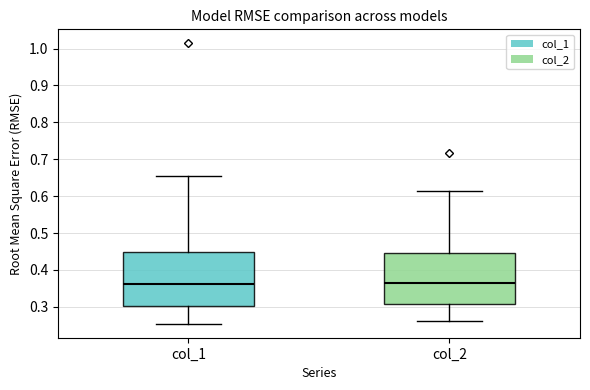

Reading left to right, transcribe this box plot: for each box, give where its median line is, the range the box spans, and where its two whiskers end, as read against the y-axis. The values are not printed on the chart, so give them approximately, as read against the axis.

col_1: median 0.36, box 0.30 to 0.45, whiskers 0.25 to 0.66
col_2: median 0.37, box 0.31 to 0.45, whiskers 0.26 to 0.61